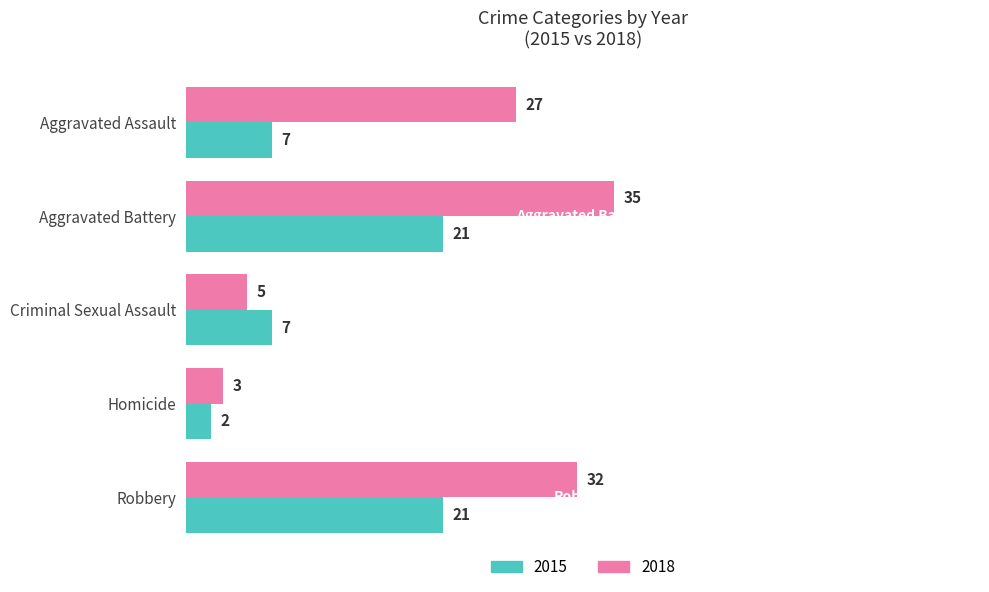

How many data points in 2018 are less than 27?

2